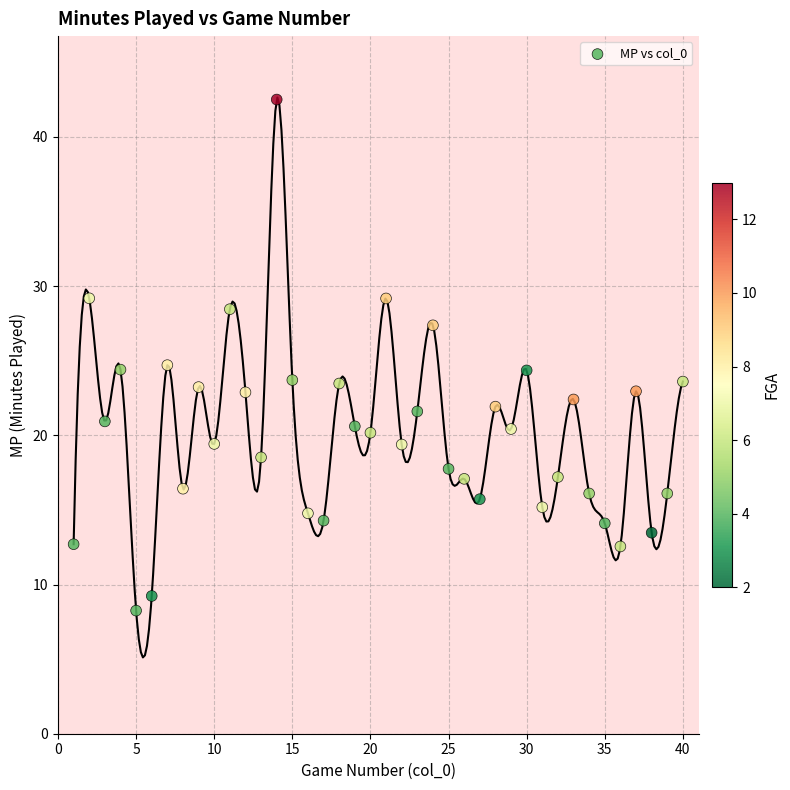

What is the range of X values (max minus min)?

39.0